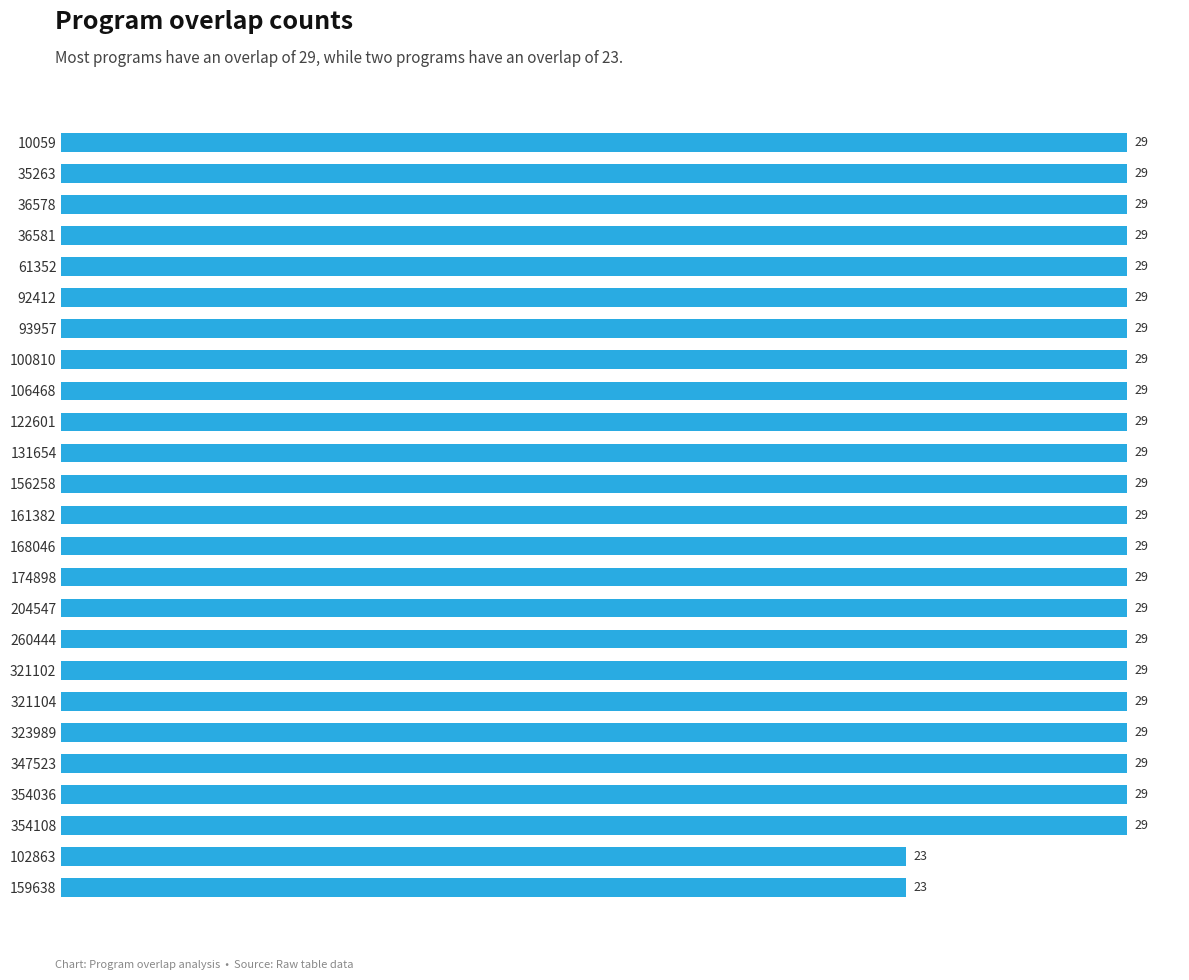

How many categories are shown in the chart?

25